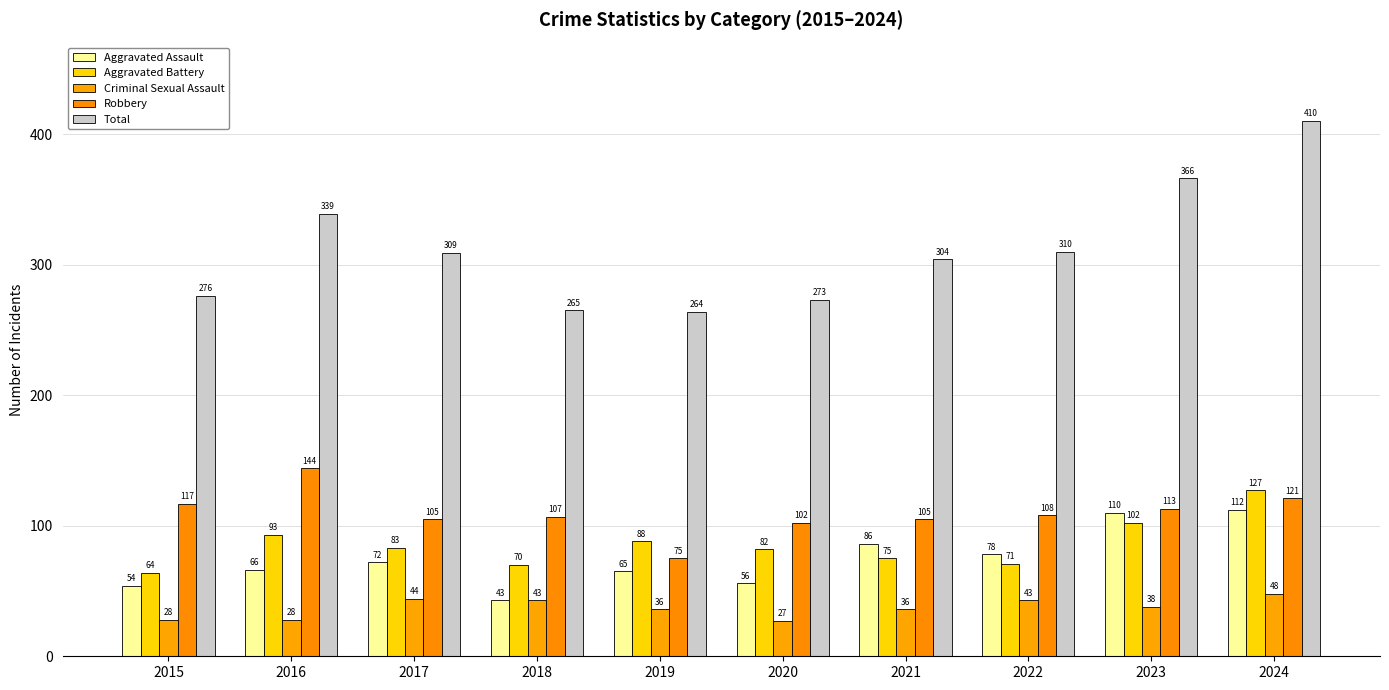

The Aggravated Assault series shows 65 at 2019. True or false?

True